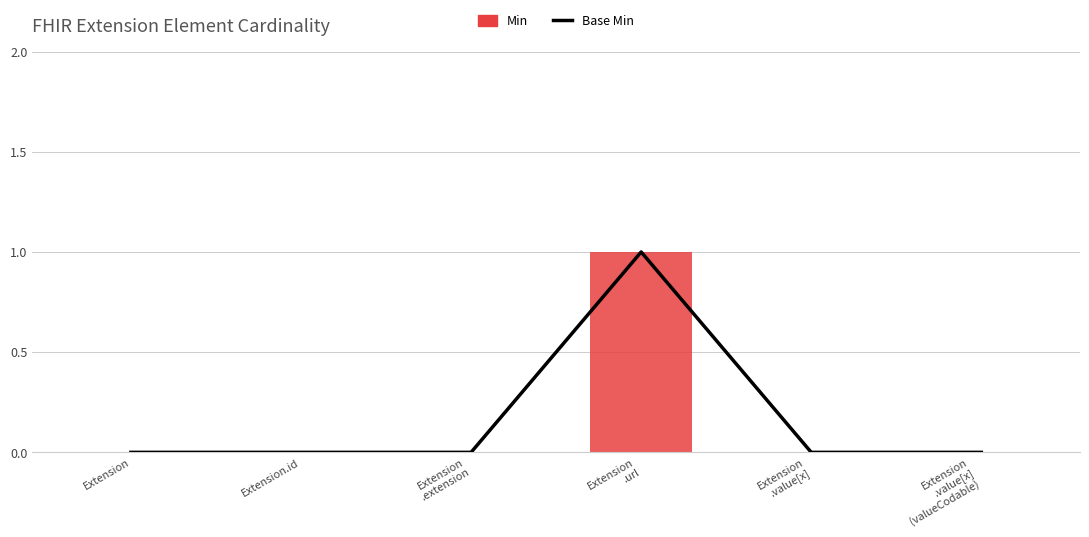

Where is Base Min nearest to the value 0?

Extension